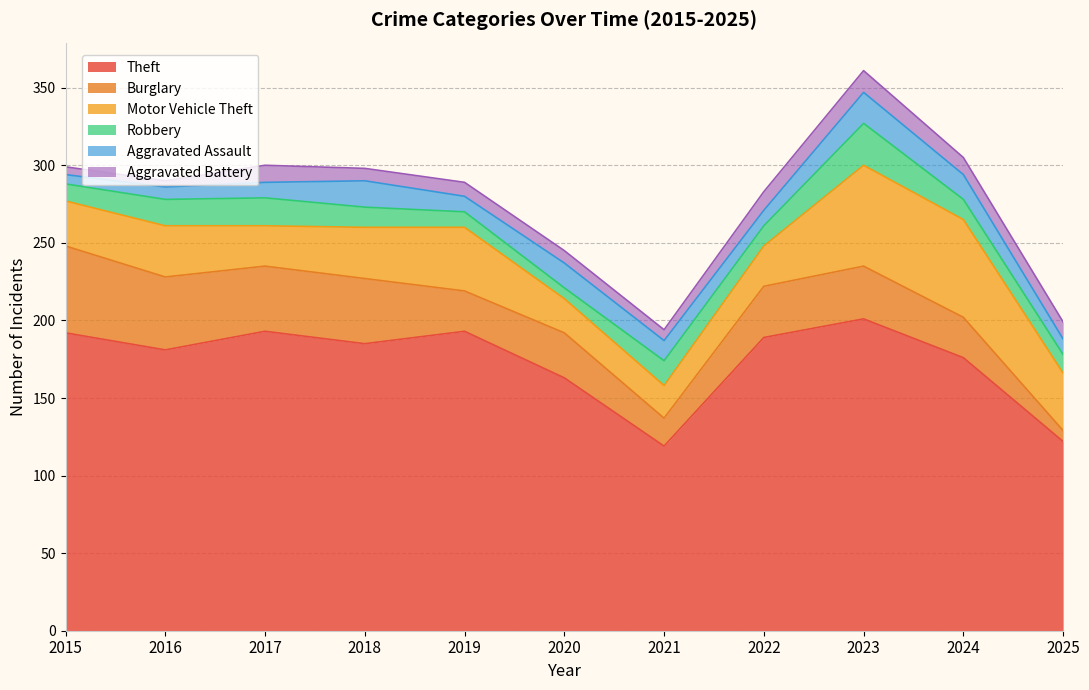

True or false: Aggravated Battery has more than 2 points higher than both neighbors.

True